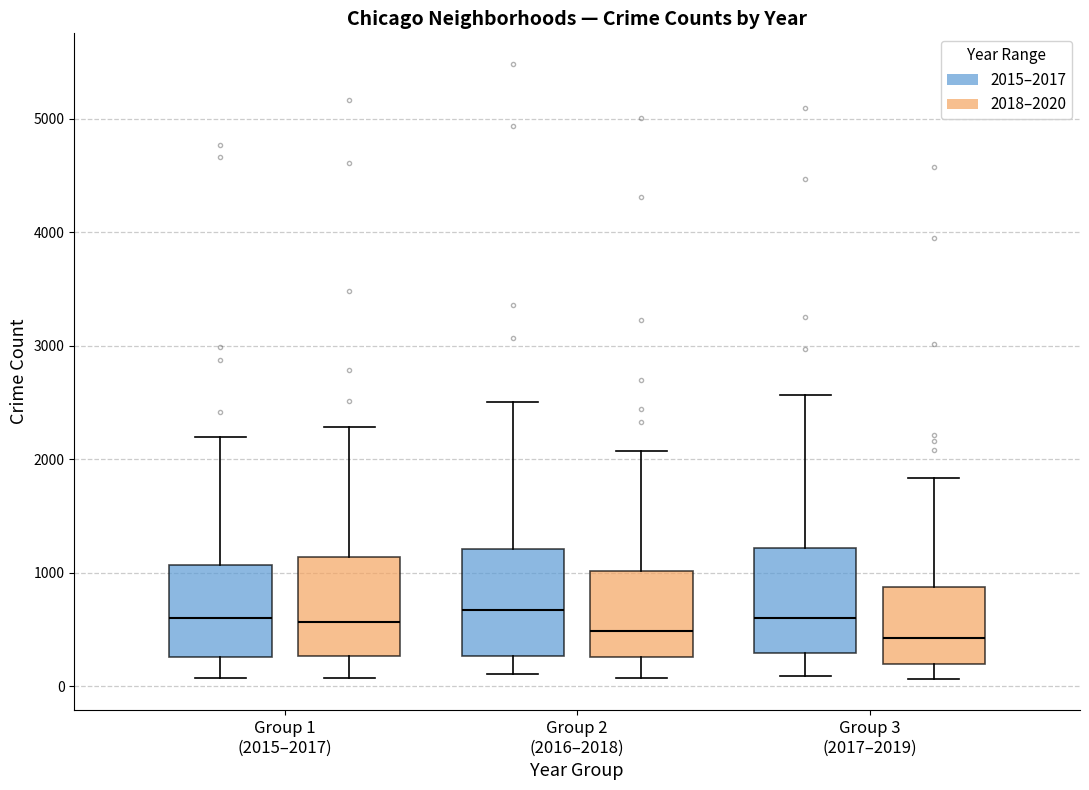

Where is the upper edge of the box for Group 2 (2016–2018) (2018–2020) on the y-axis? The values are not printed on the chart, so give them approximately, as read against the axis.

1000